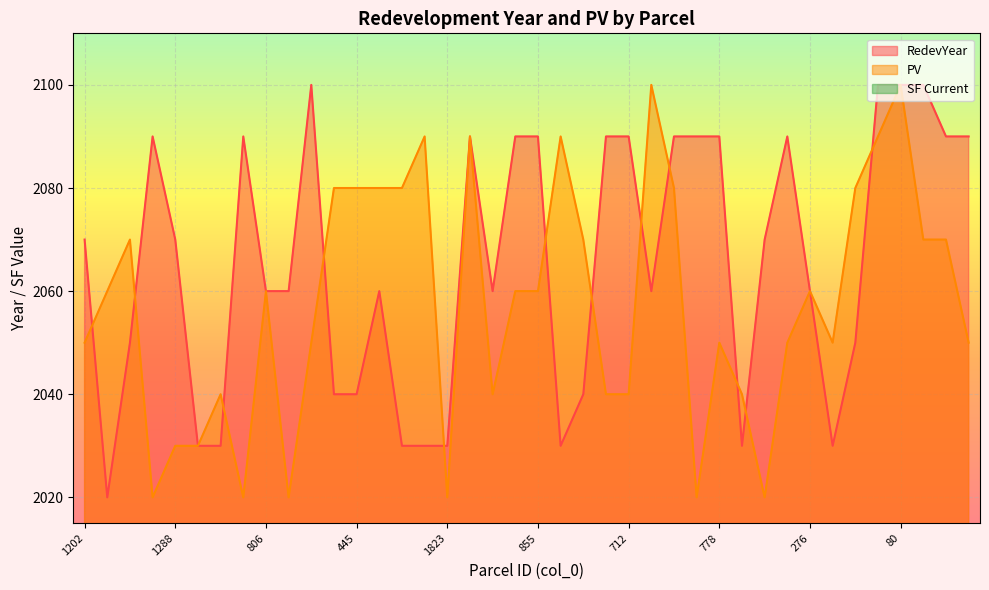

Where is the first local minimum for RedevYear?

1533